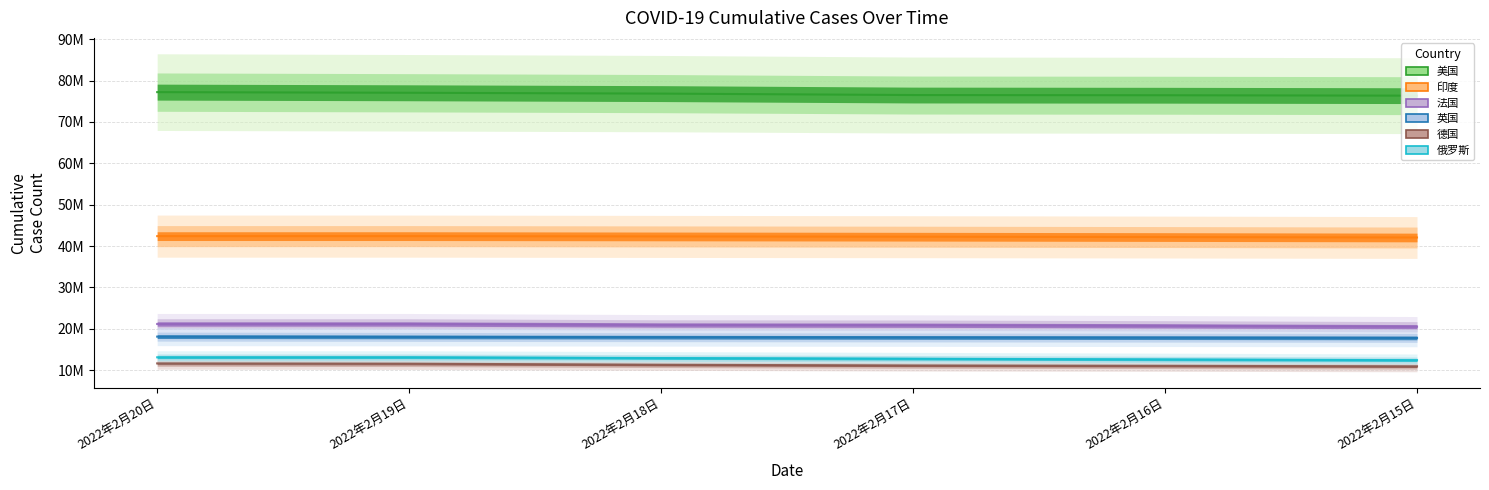

What is the value of the 美国 point at the 2nd from the left?

77054088